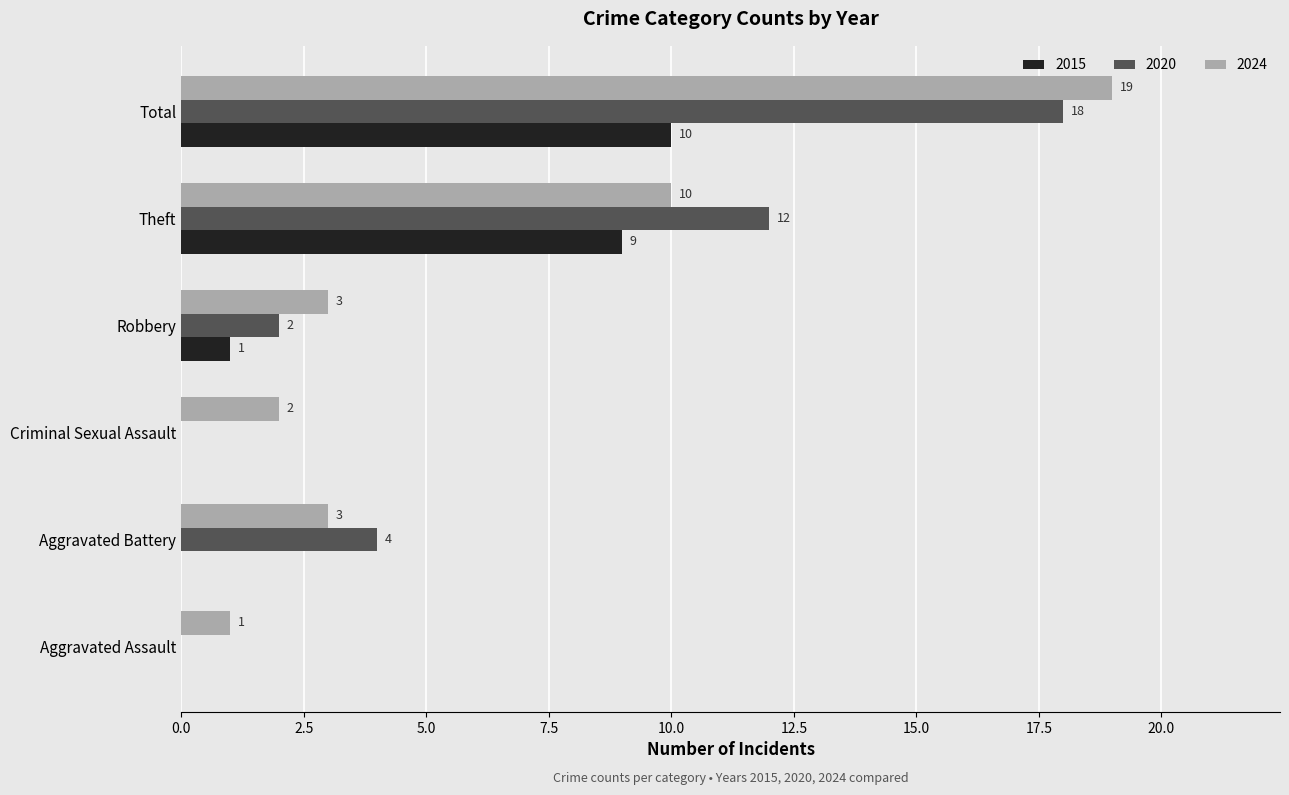

What is the maximum value shown in the chart?

19